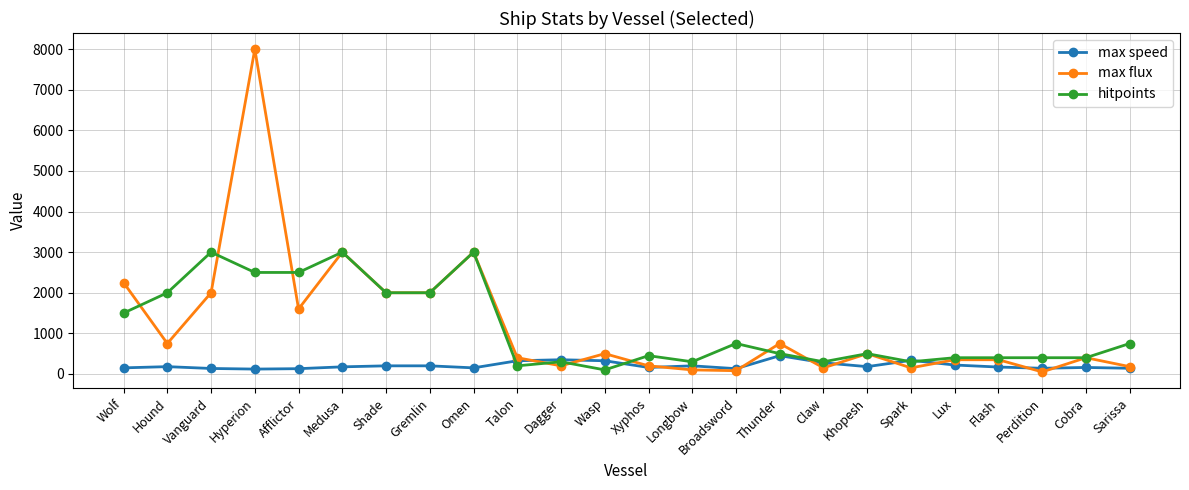

True or false: max speed has a value of 135 at Vanguard.

True